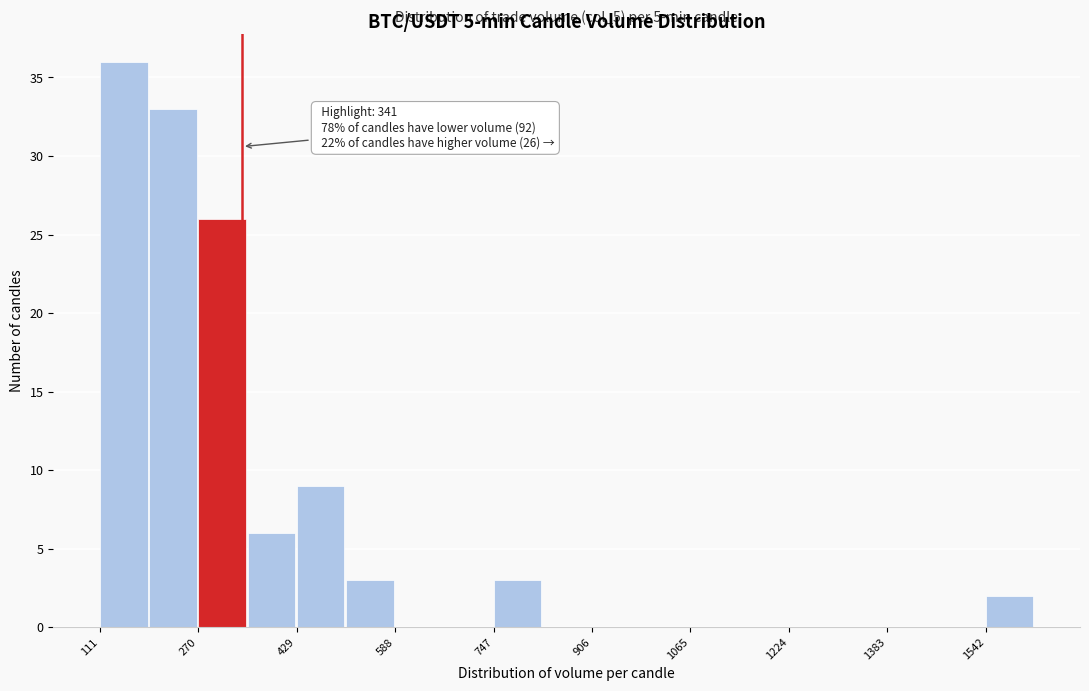

Around what value on the x-axis is the tallest bar? Give the approximate position of its centre, as read against the axis.

140